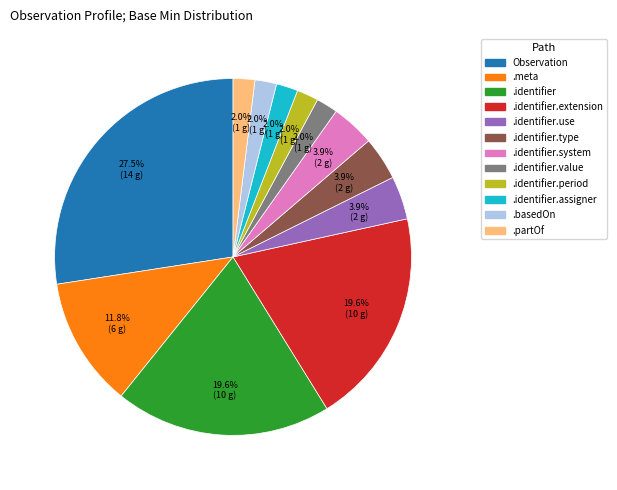

Which slice is the largest?

Observation